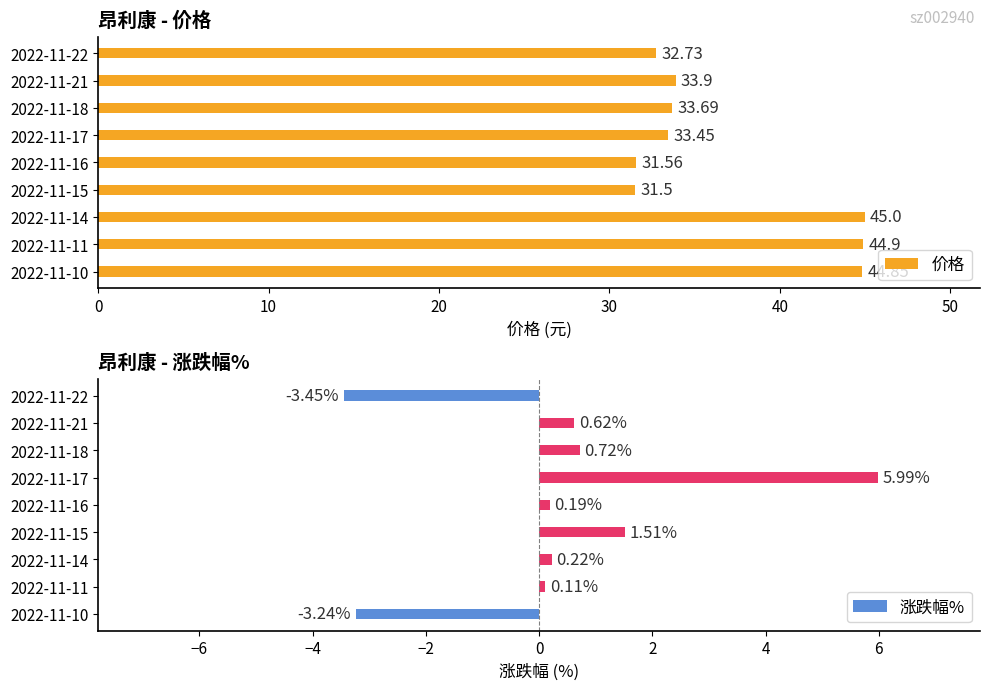

List the series in order of their overall mean, lowest first.

涨跌幅%, 价格